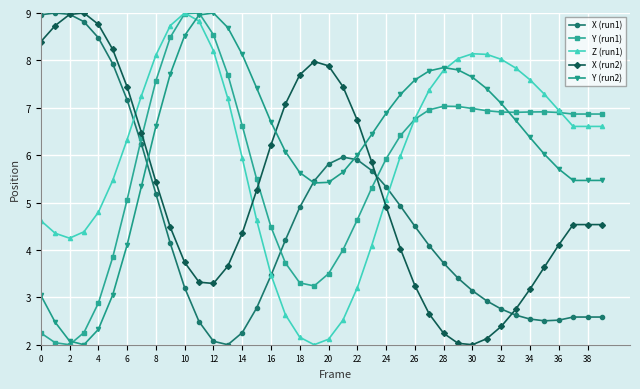

What is the smallest value displayed?

2.0